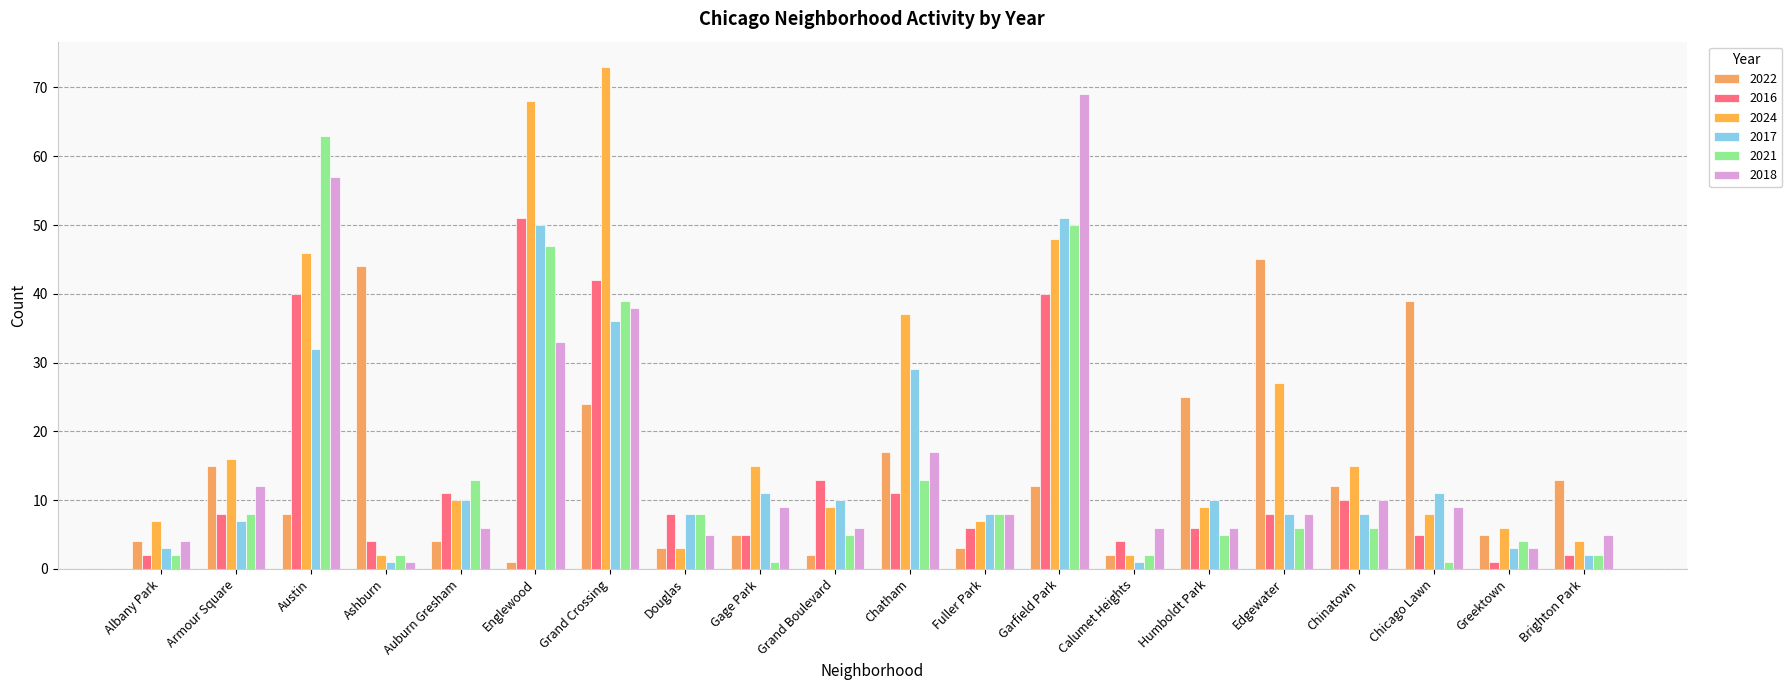

Where is 2024 nearest to the value 37?

Chatham